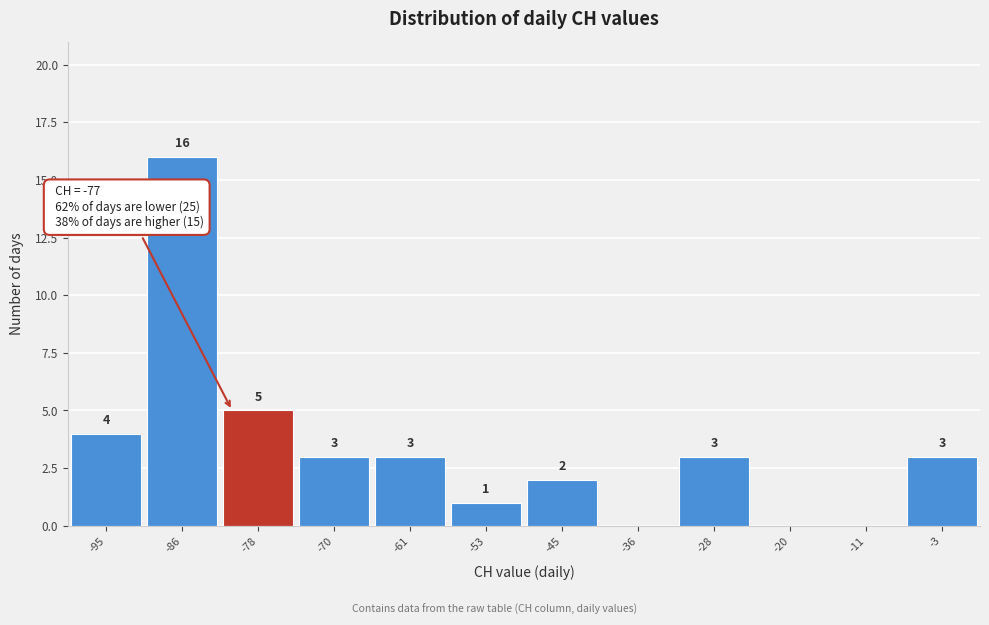

Reading right to left, list all the values displayed in this chart.

-3=3	-11=0	-20=0	-28=3	-36=0	-45=2	-53=1	-61=3	-70=3	-78=5	-86=16	-95=4